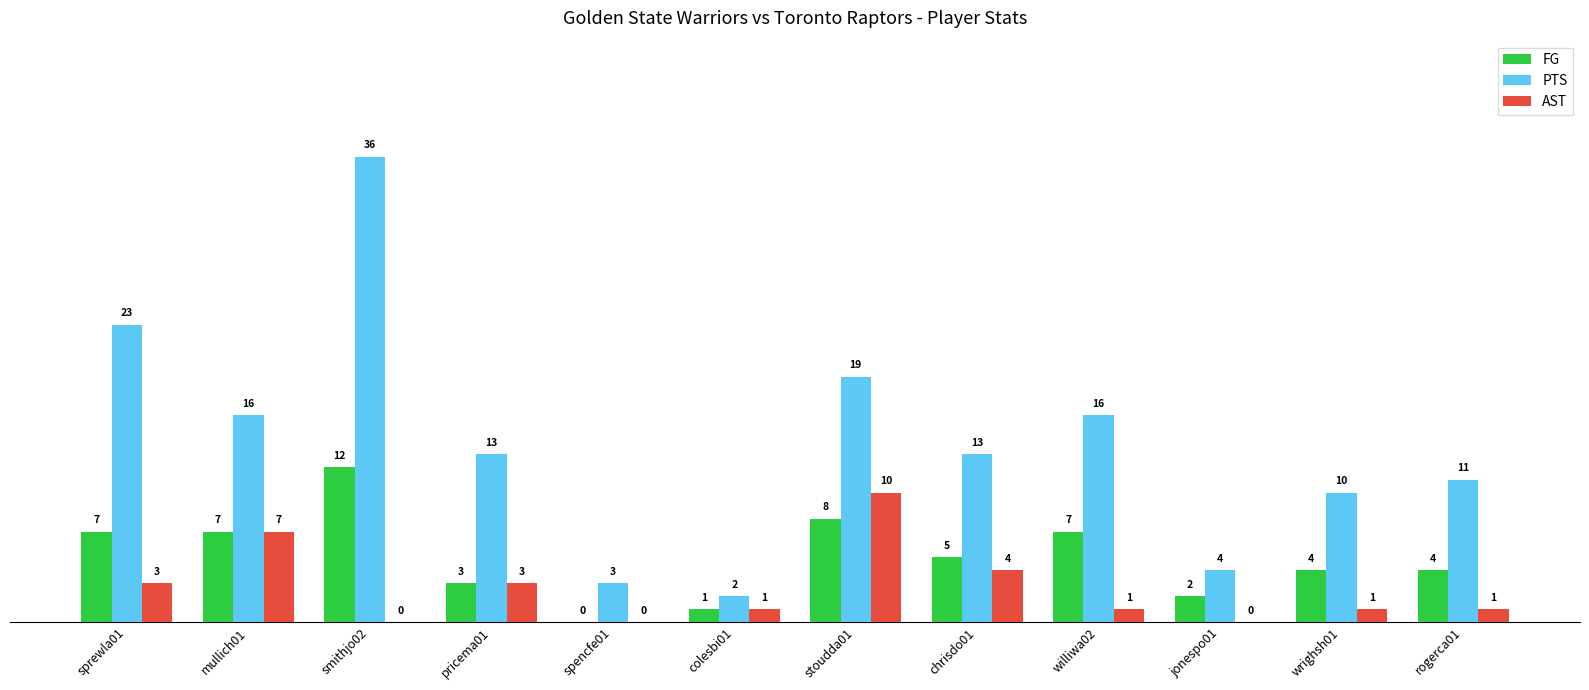

Reading right to left, what are all the values shown in this chart?

FG: 4	4	2	7	5	8	1	0	3	12	7	7
PTS: 11	10	4	16	13	19	2	3	13	36	16	23
AST: 1	1	0	1	4	10	1	0	3	0	7	3